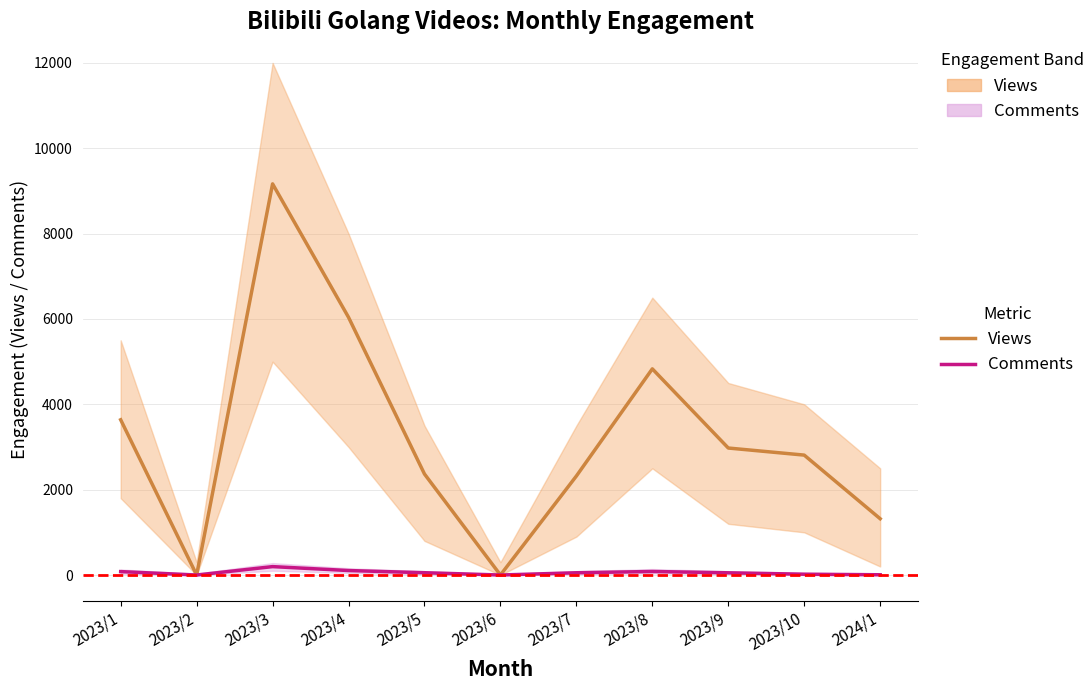

Is it true that Comments (line) equals 54 at 2023/5?

True